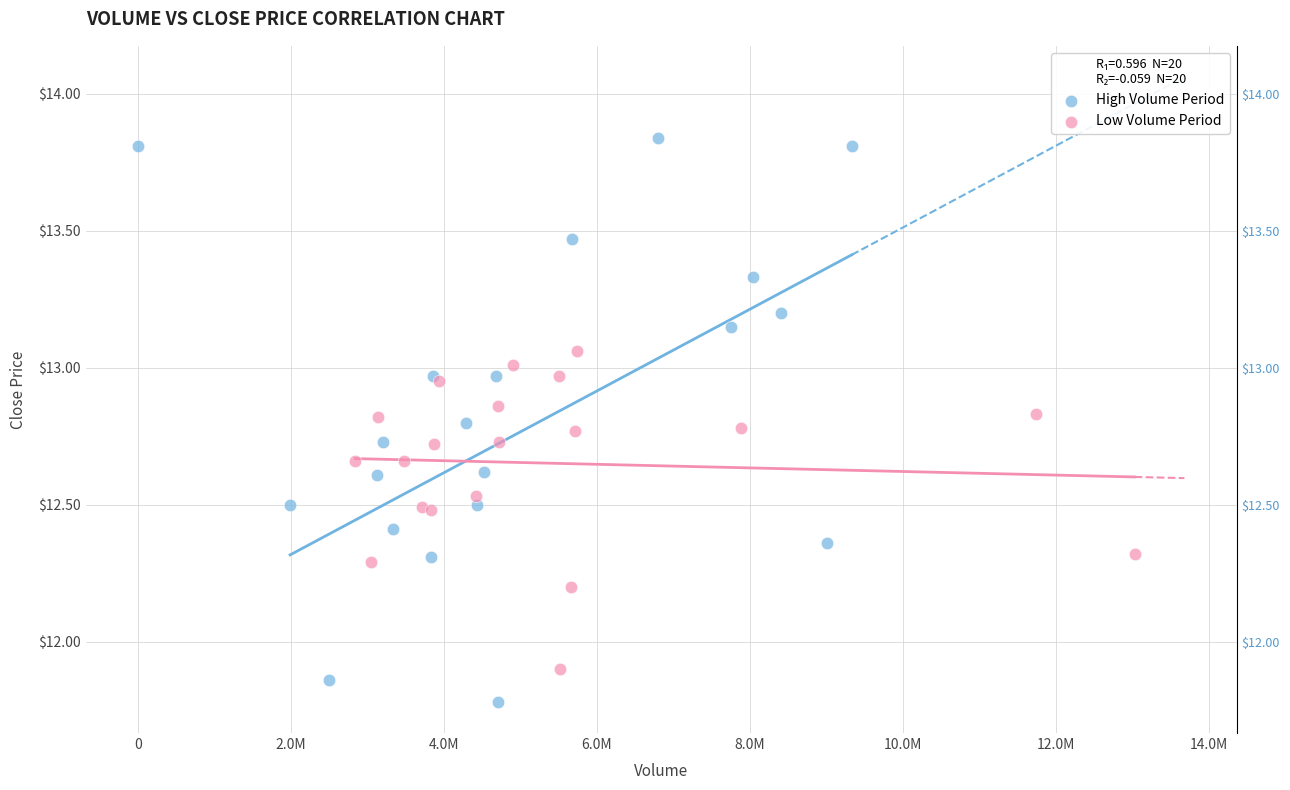

Which series has the widest spread of Y values?

High Volume Period